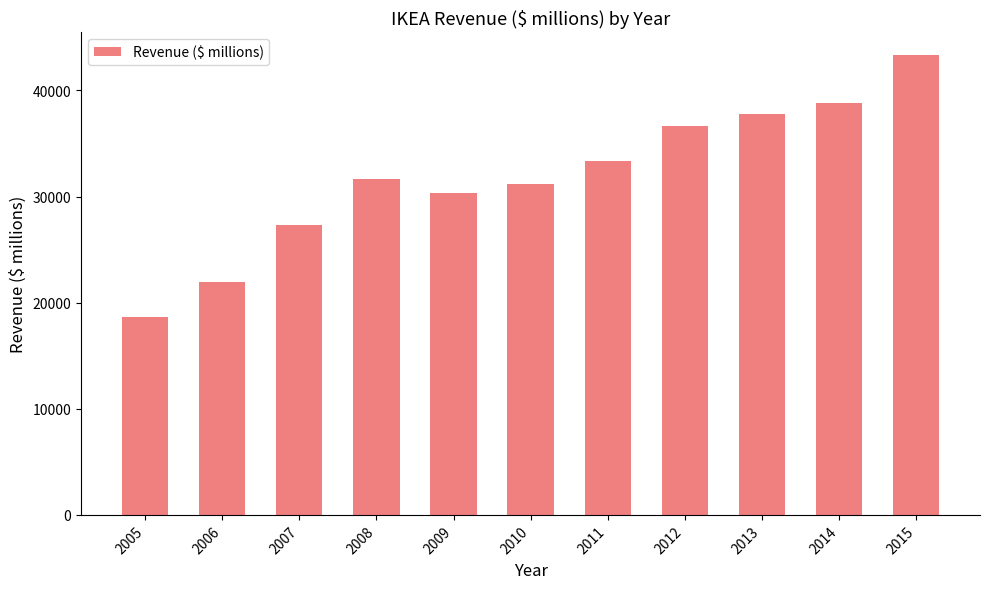

Count the number of categories in the chart.

11